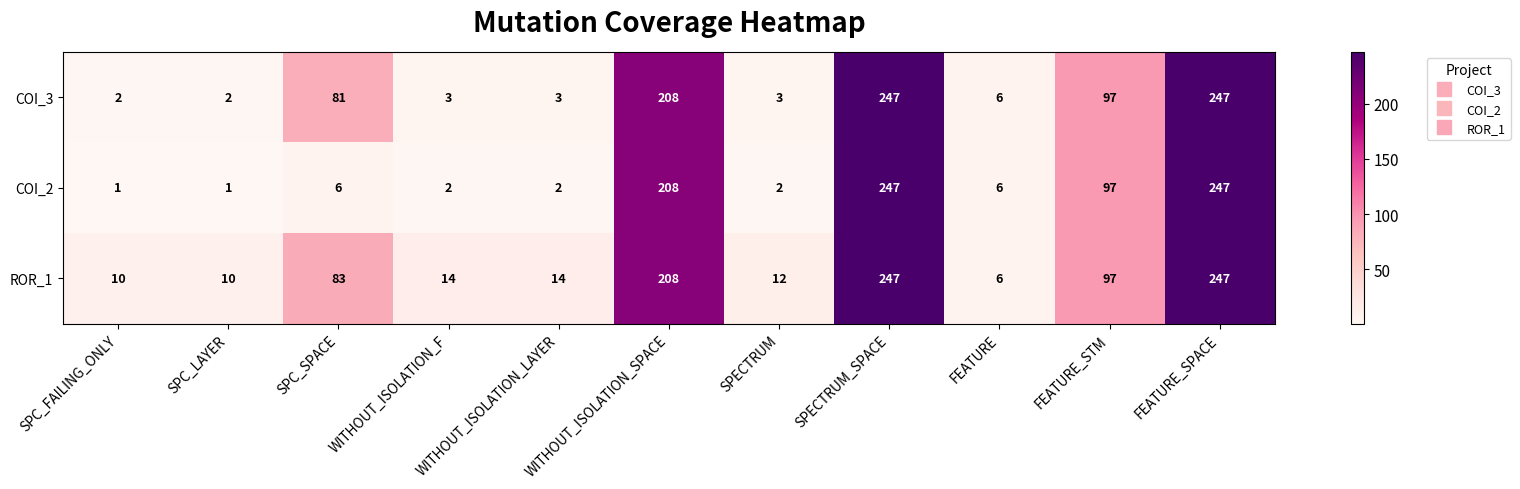

What is the difference between the COI_2 values at SPECTRUM_SPACE and SPC_SPACE?

241